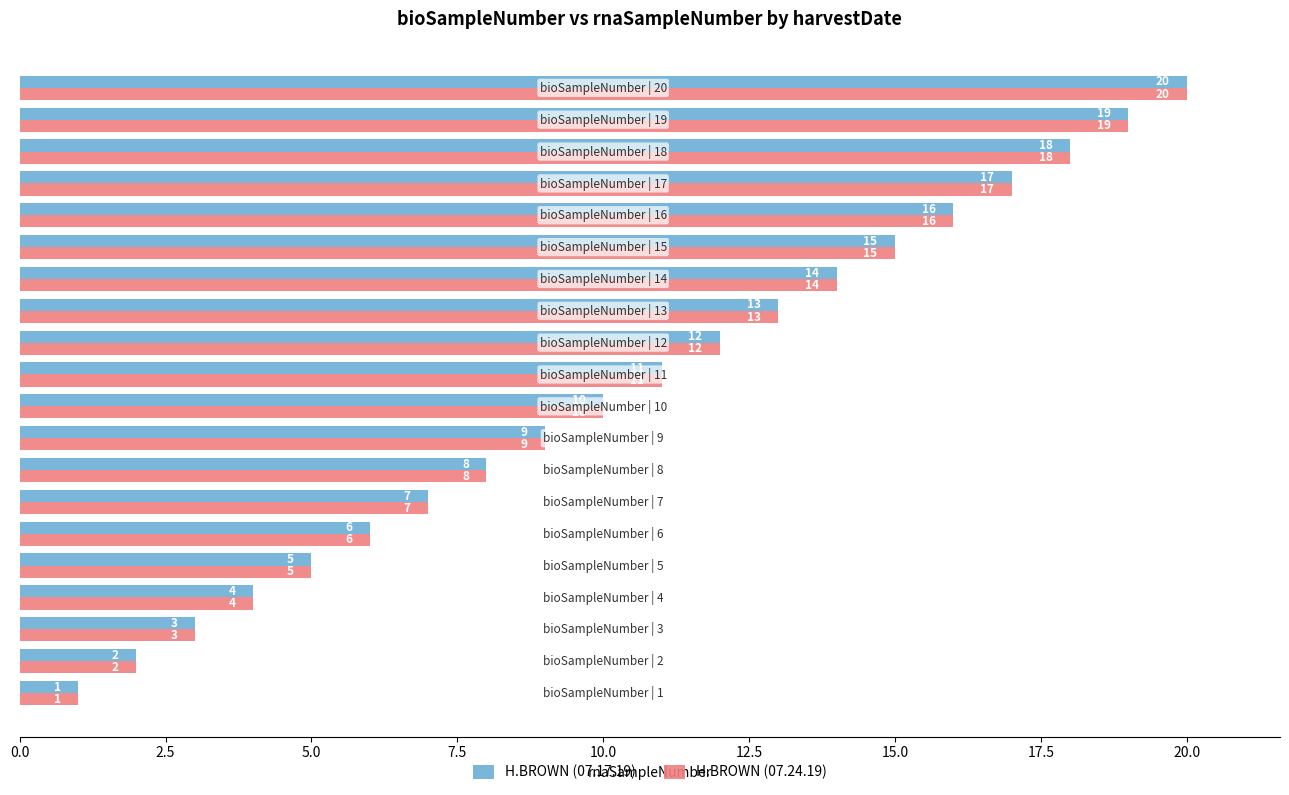

What is the difference between the maximum and second lowest values in the H.BROWN (07.17.19) series?

18